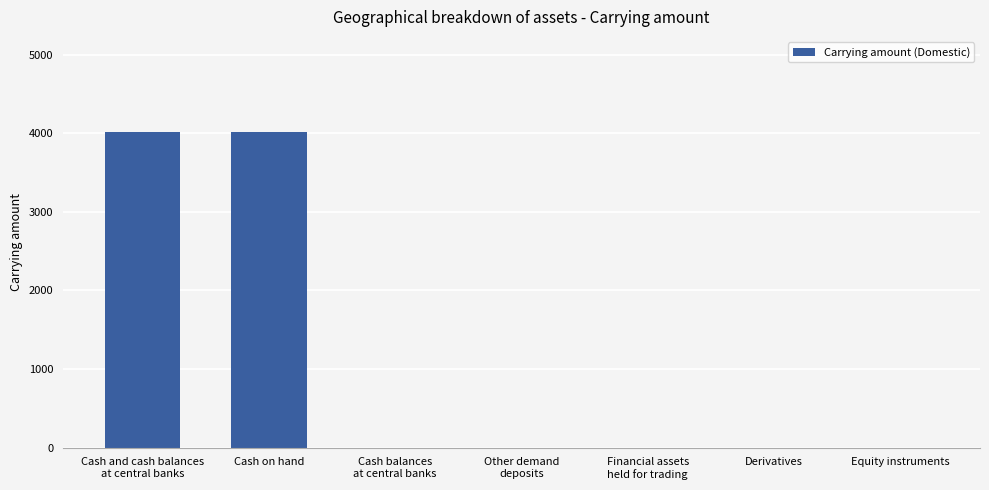

What is the greatest value displayed?

4021